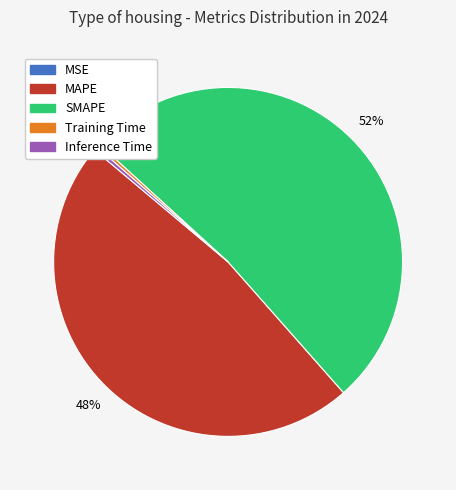

Do MAPE and Inference Time together represent more than half of the pie?

No